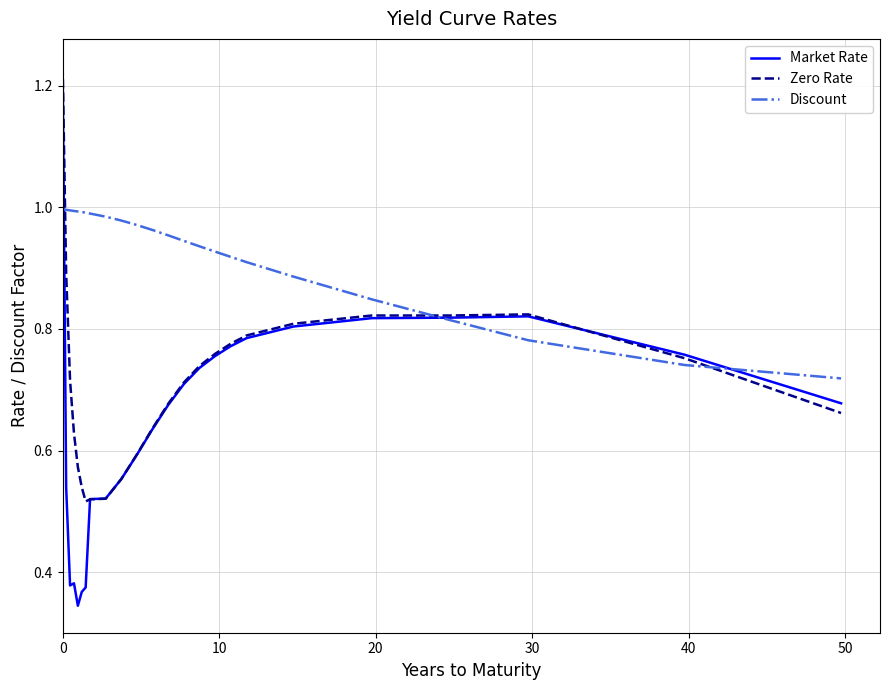

List the series in order of their overall mean, lowest first.

Market Rate, Zero Rate, Discount